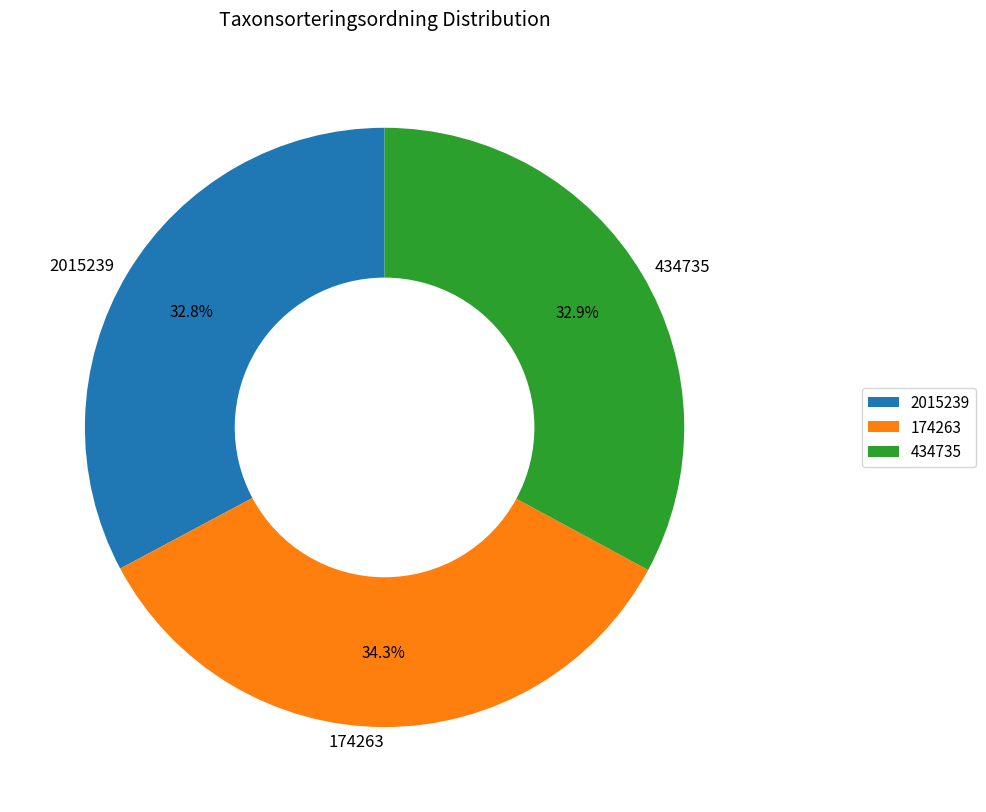

Which category has the biggest portion of the pie?

174263